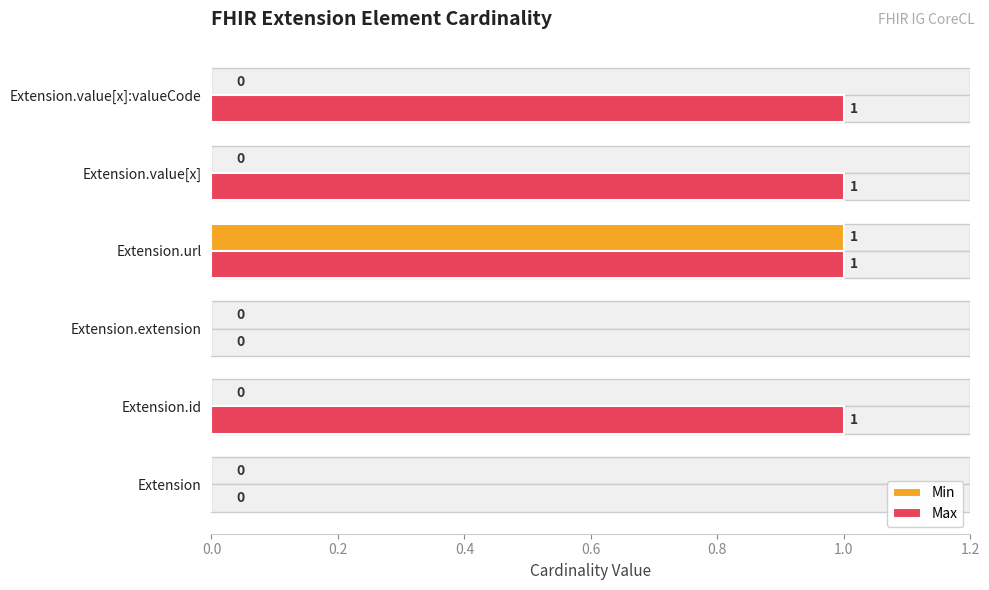

What are all the series names shown in the legend?

Min, Max